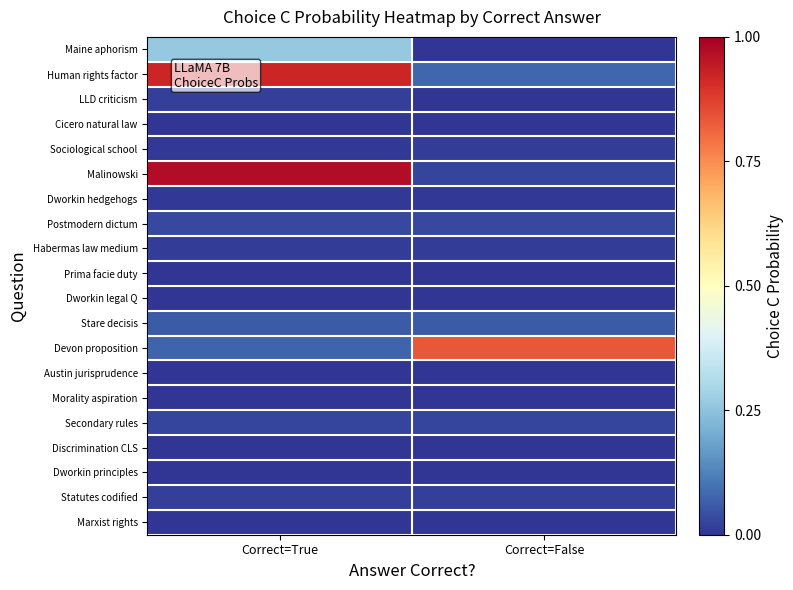

What is the greatest value displayed?

1.0